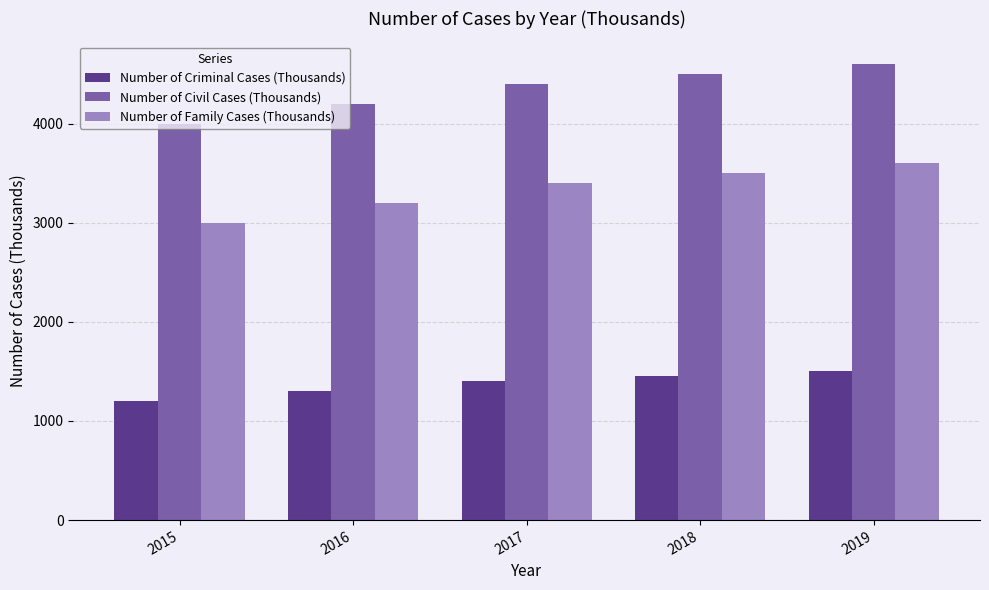

Are the bars grouped side by side (vs. stacked)?

Yes